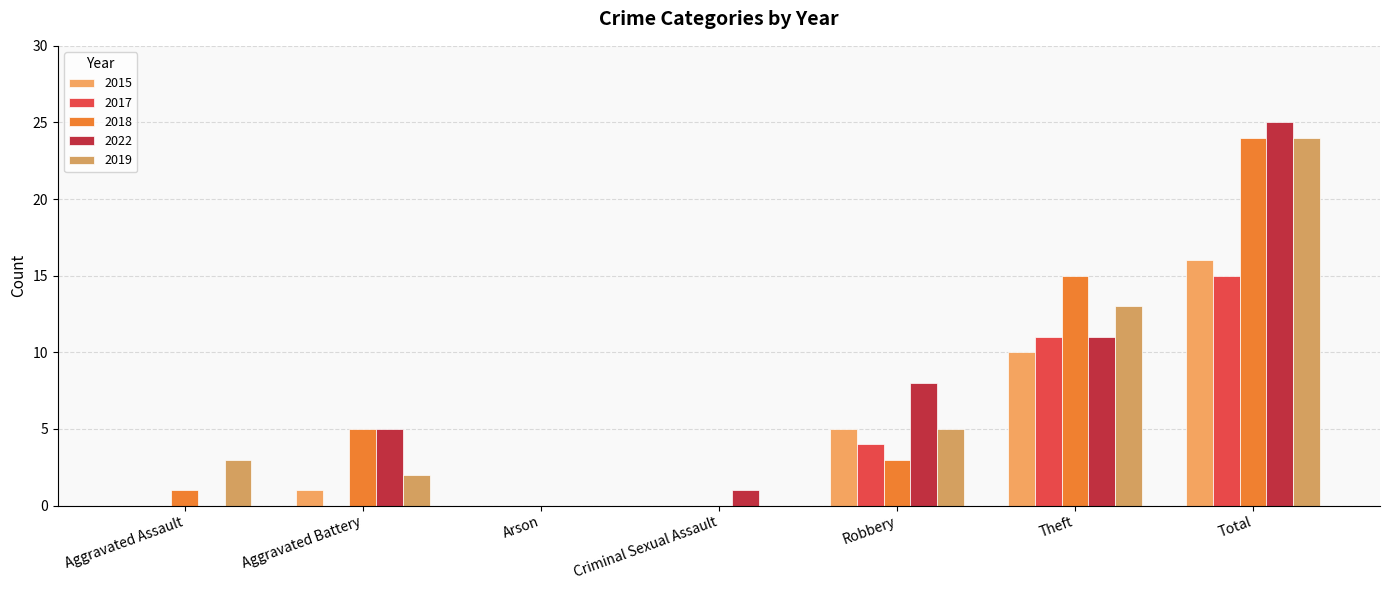

Which series has the largest range (max minus min)?

2022